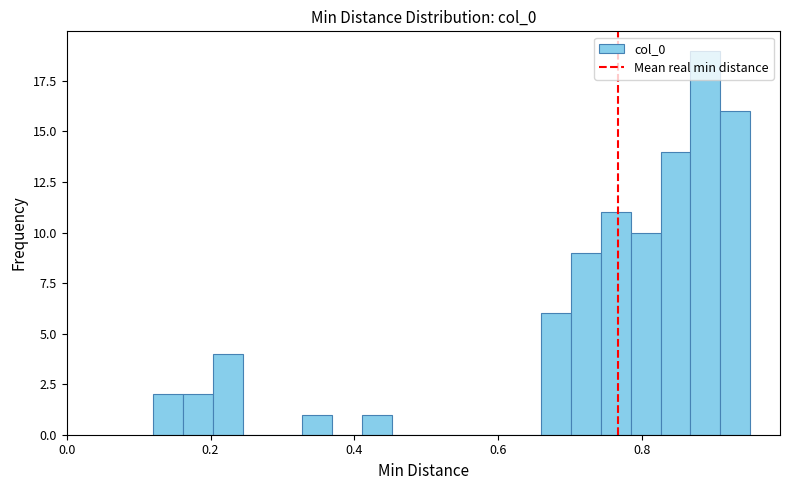

Read against the x-axis, roughly where is the centre of the tallest bar?

0.88